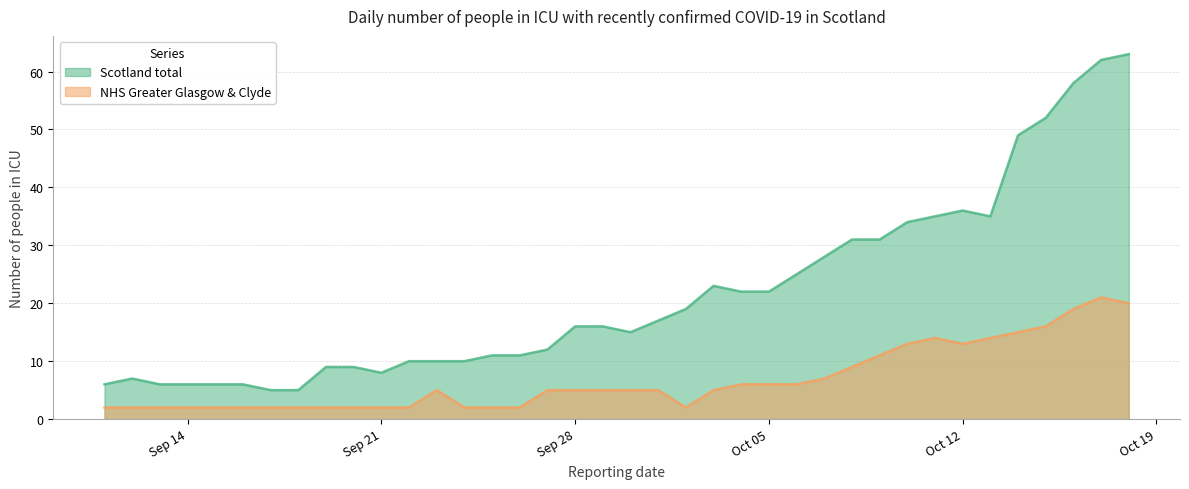

What is the smallest value displayed?

2